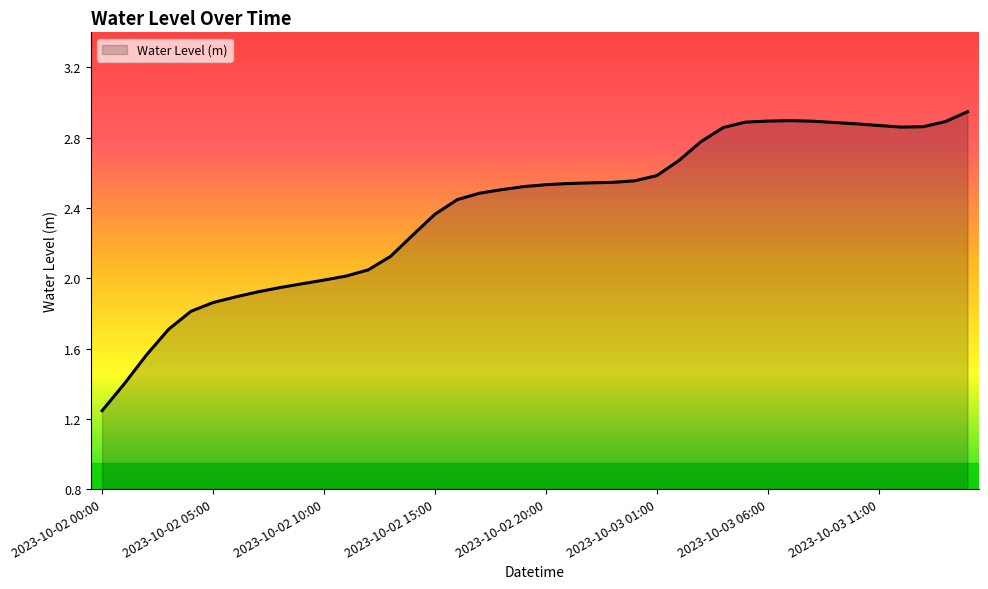

What is the average value?

2.4